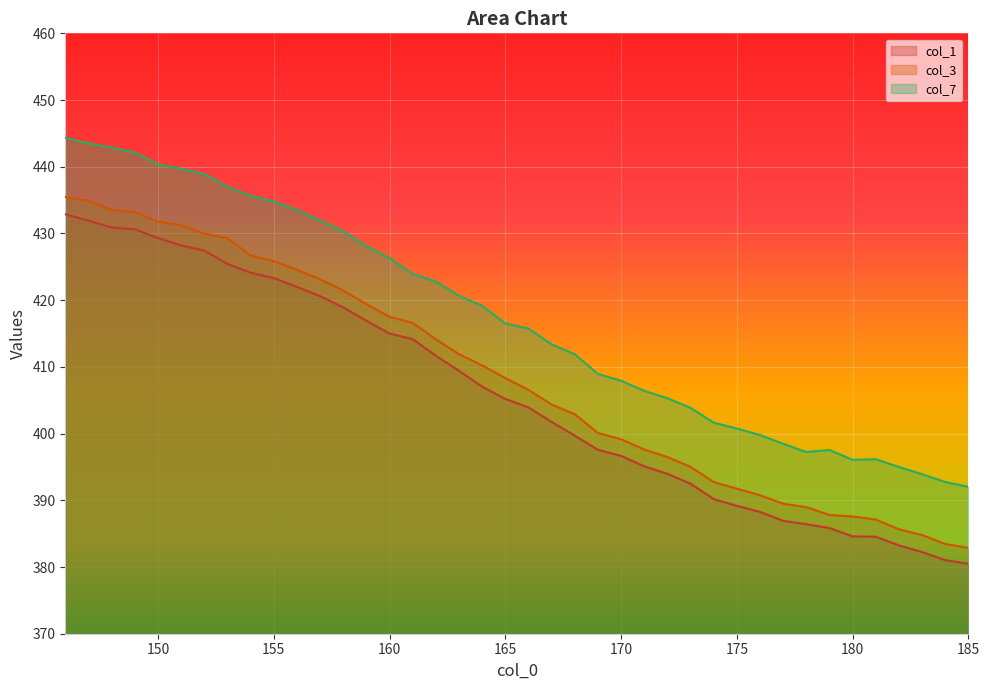

True or false: col_7 and col_3 intersect in this chart.

False